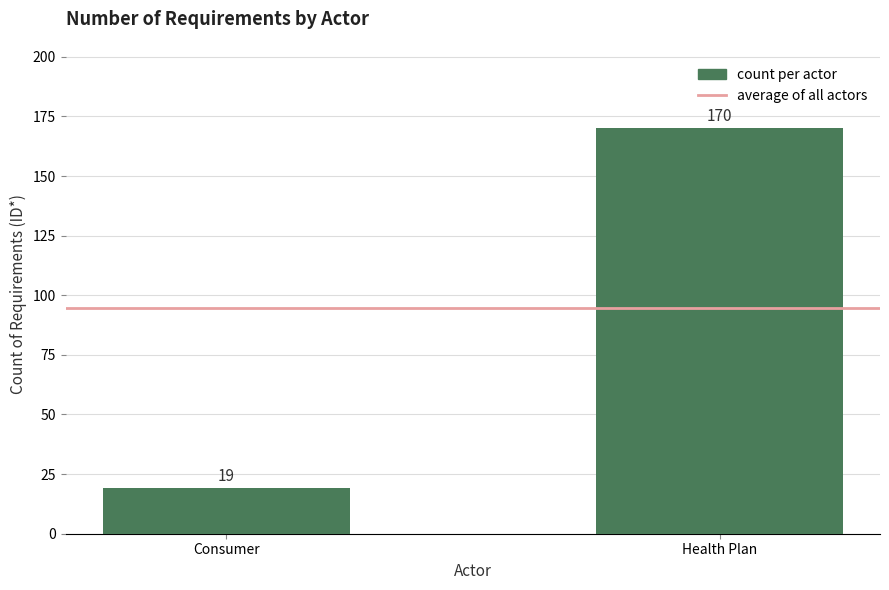

What is the sum of the values at Consumer and Health Plan?

189